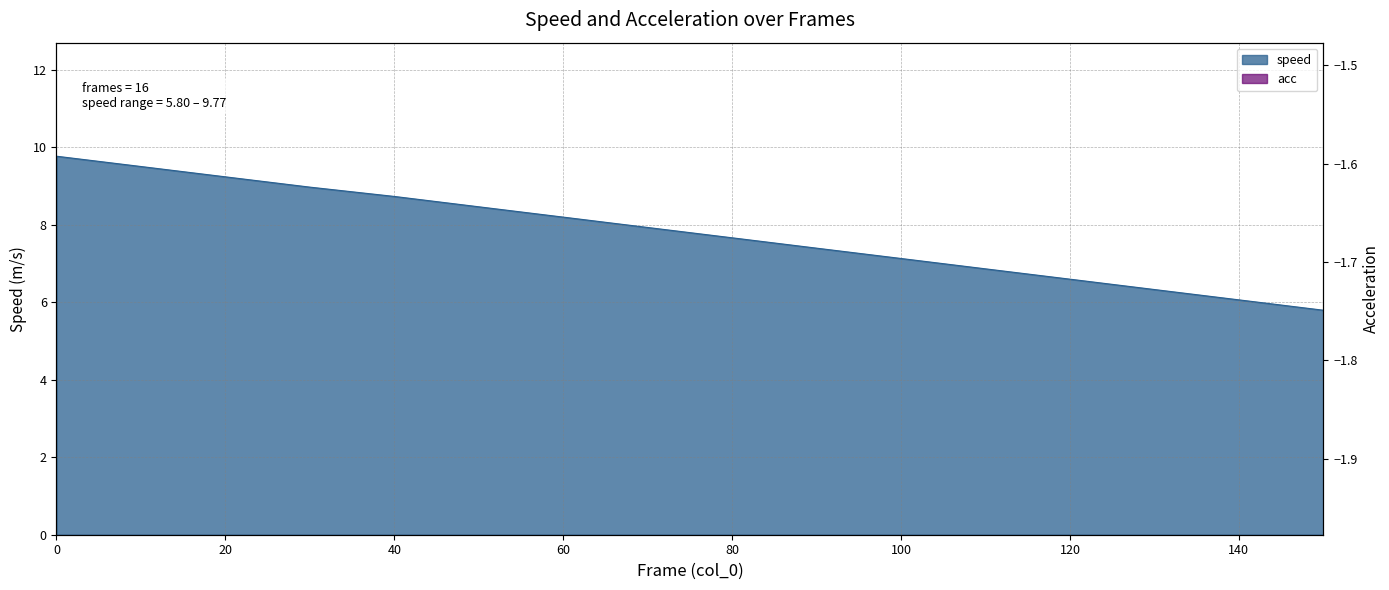

What is the value of the 16th point from the left?

5.8